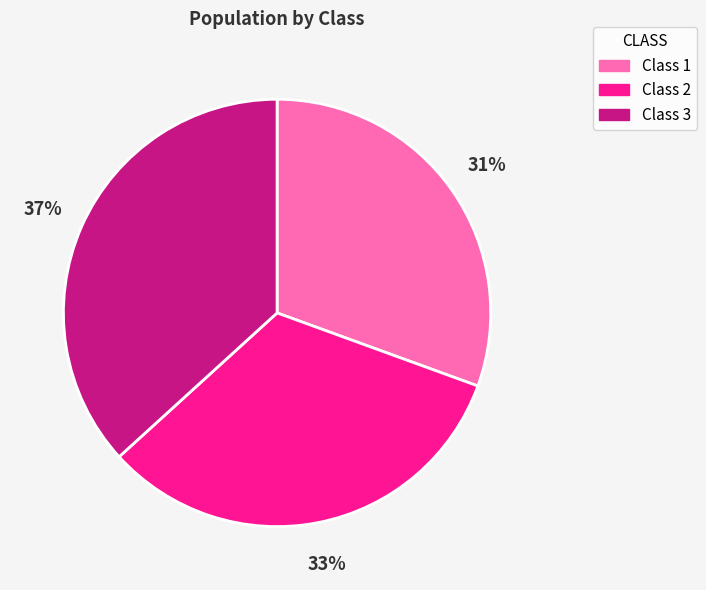

What is the ratio of the value at Class 2 to the value at Class 3?

0.9